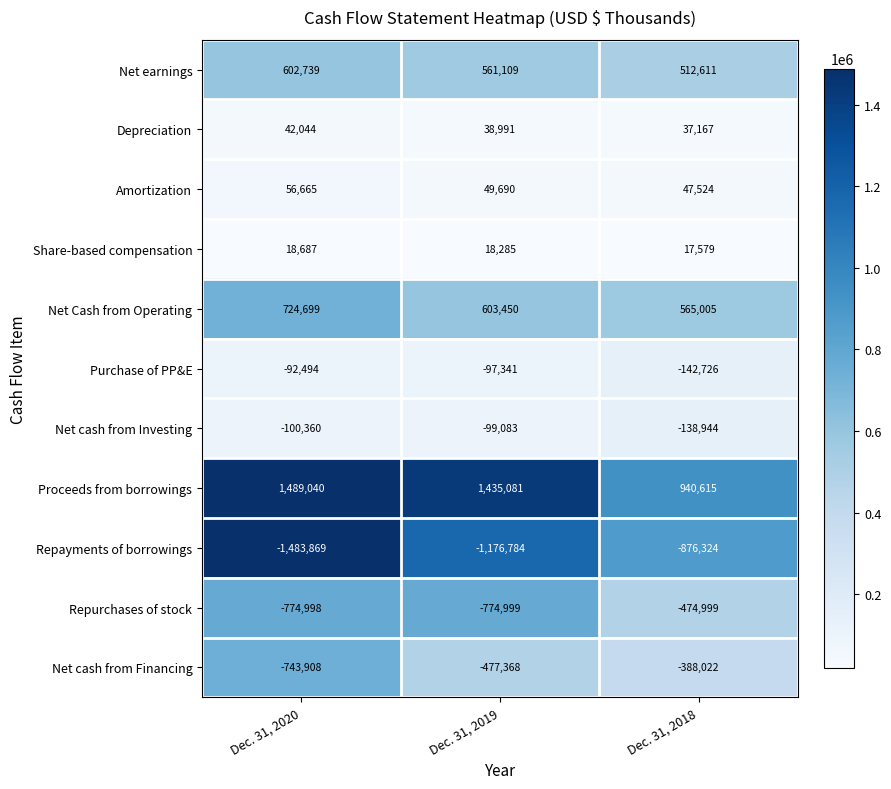

The Share-based compensation series shows 9170 at Dec. 31, 2020. True or false?

False